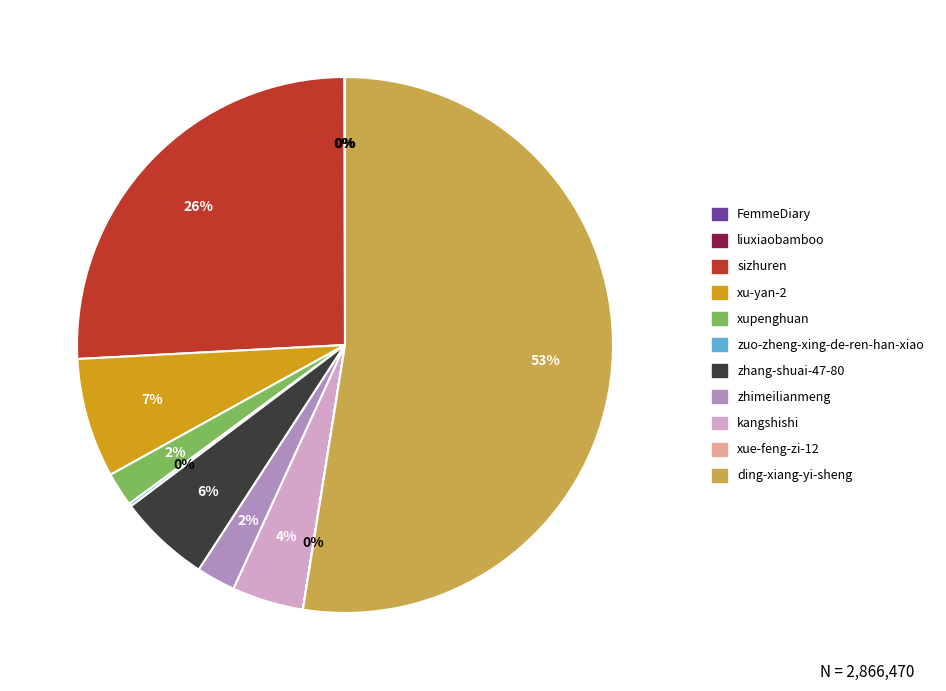

What percentage is the xupenghuan slice, to the nearest percent?

2%